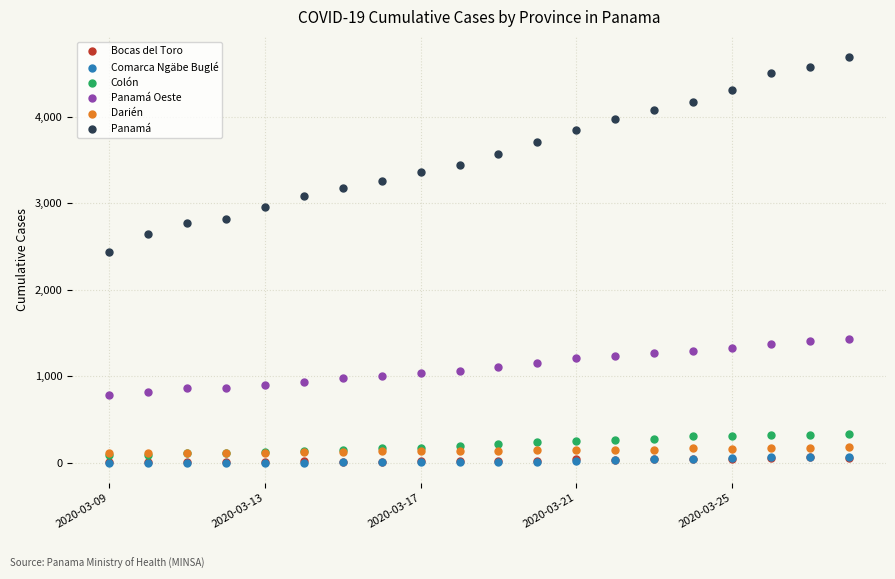

Which series has the widest spread of Y values?

Panamá